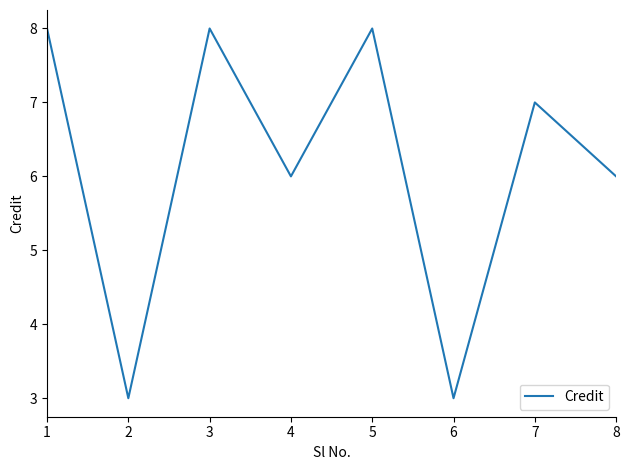

Count the number of categories in the chart.

8